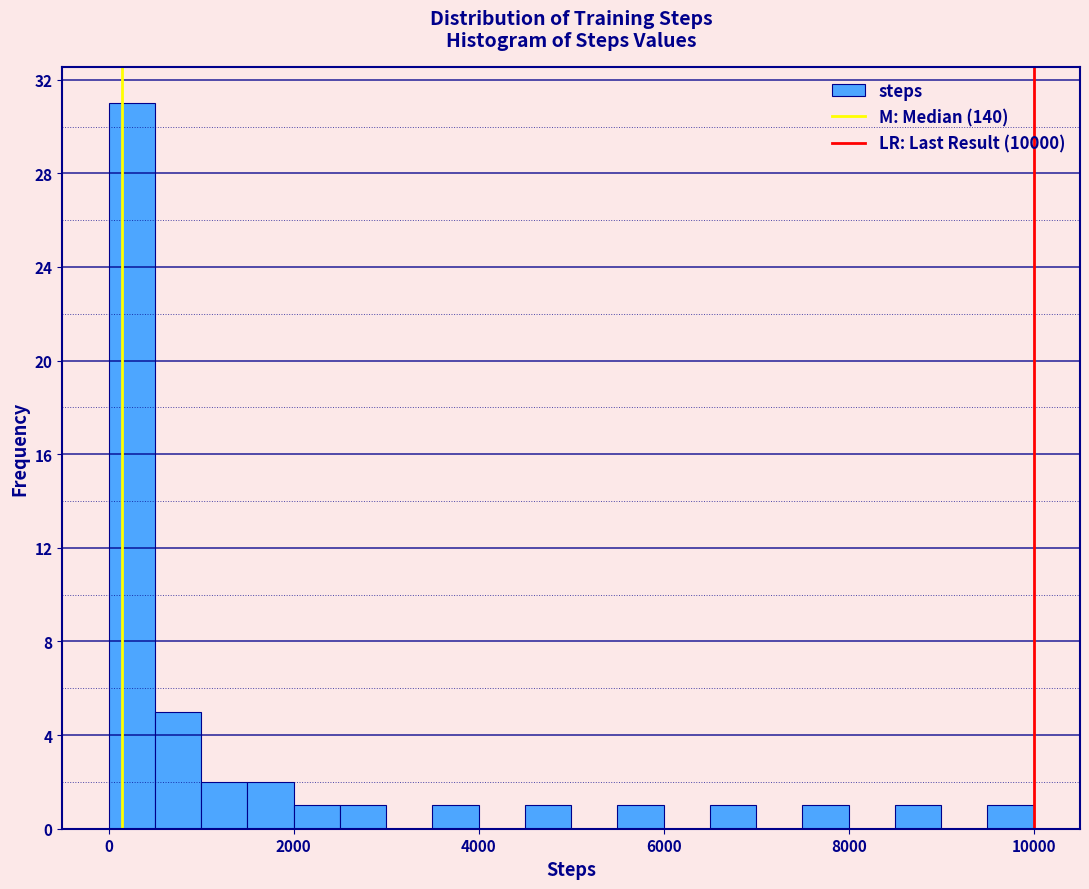

Around what value on the x-axis is the tallest bar? Give the approximate position of its centre, as read against the axis.

200